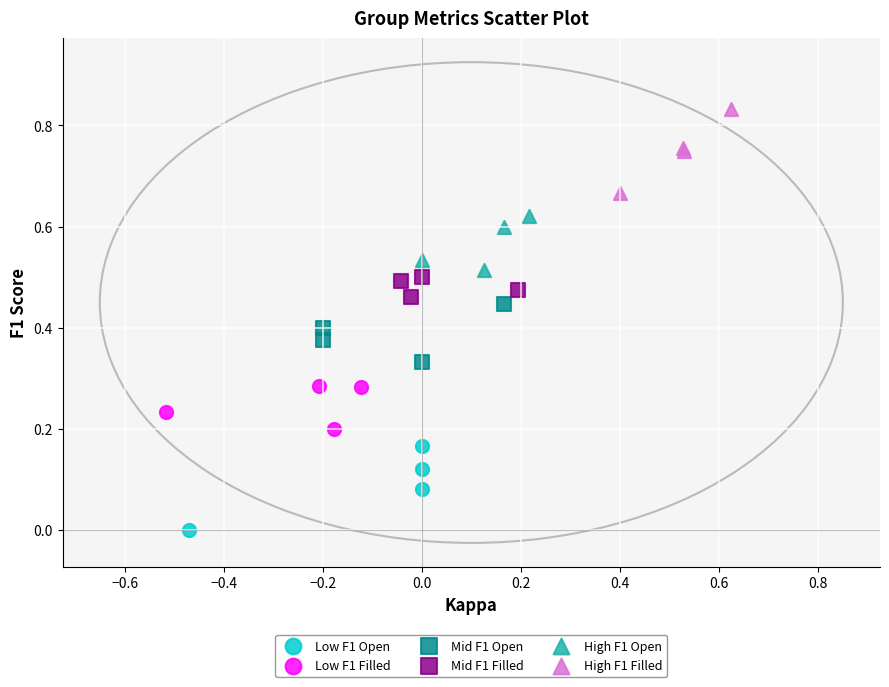

Which series contains the lowest Y value?

Low F1 Open